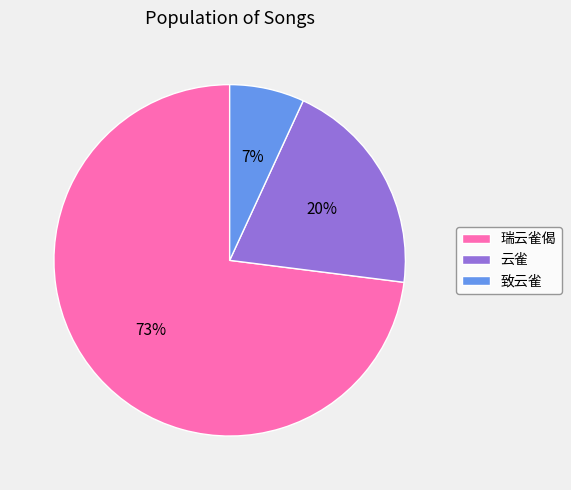

Do 瑞云雀偈 and 致云雀 together represent more than half of the pie?

Yes